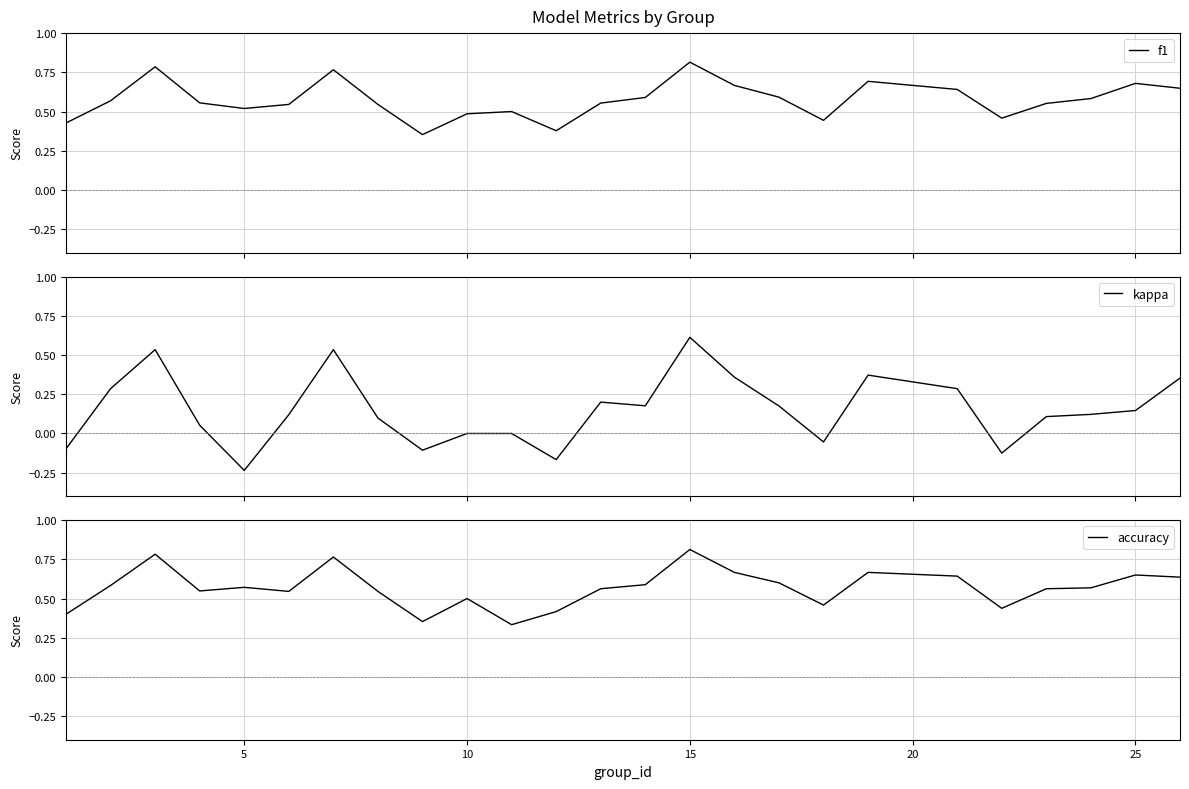

At which label does accuracy reach its peak?

15